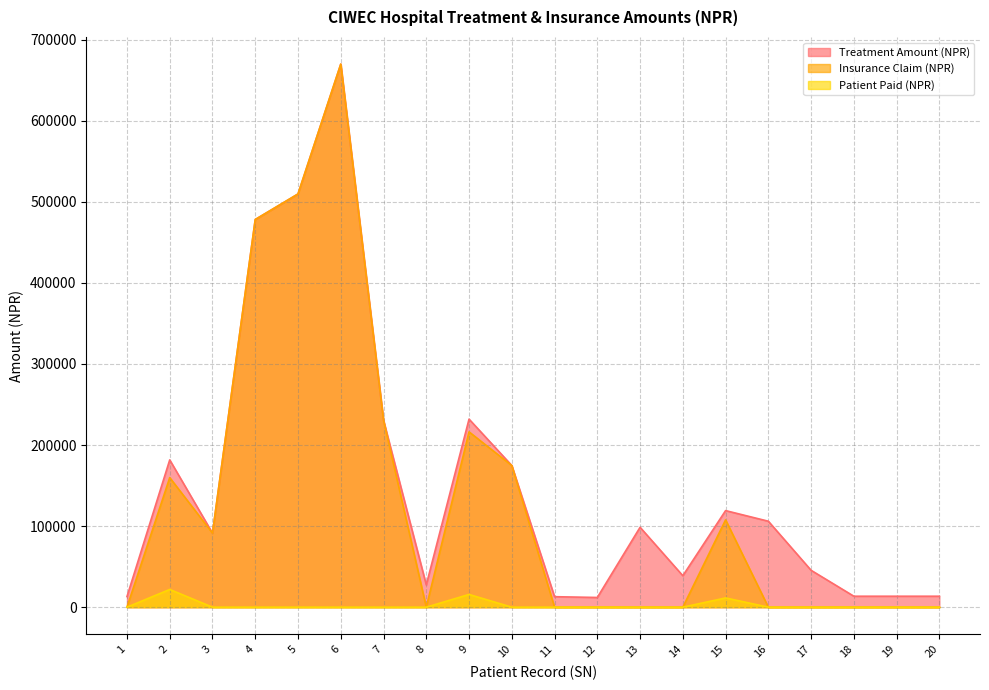

Reading left to right, what are all the values shown in this chart?

Treatment Amount (NPR): 13095.2	181689.0	91337.0	478223.5	509738.5	669929.5	230612.0	27499.9	231983.1	174750.1	12945.2	11978.5	98566.7	38791.7	119135.0	106039.0	45482.8	13526.4	13526.4	13526.4
Insurance Claim (NPR): 0.0	159826.3	91337.0	478223.5	509738.5	669929.5	230612.0	0.0	216278.1	174750.1	0.0	0.0	0.0	0.0	107732.0	0.0	0.0	0.0	0.0	0.0
Patient Paid (NPR): 0.0	21862.6	0.0	0.0	0.0	0.0	0.0	0.0	15705.0	0.0	0.0	0.0	0.0	0.0	11403.0	0.0	0.0	0.0	0.0	0.0